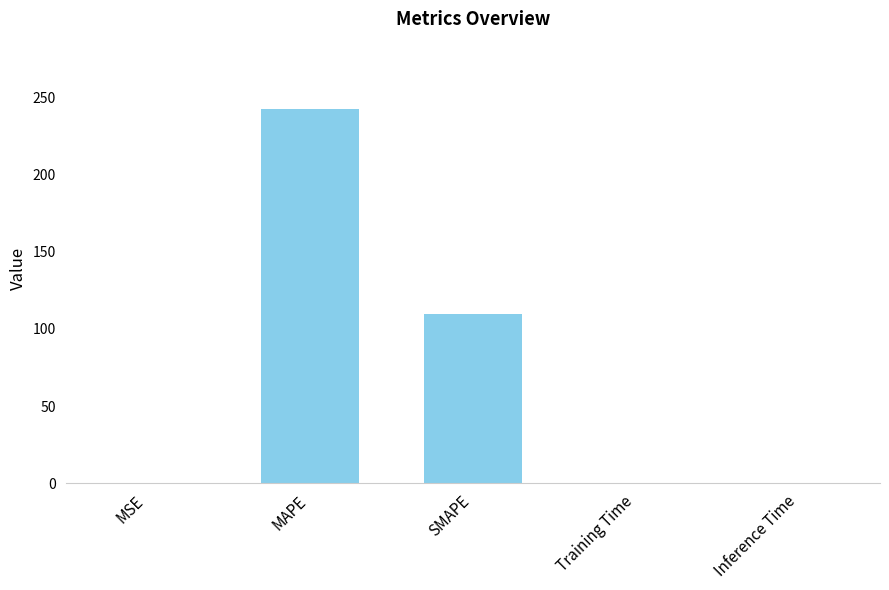

At which category does the chart reach its peak across all series?

MAPE